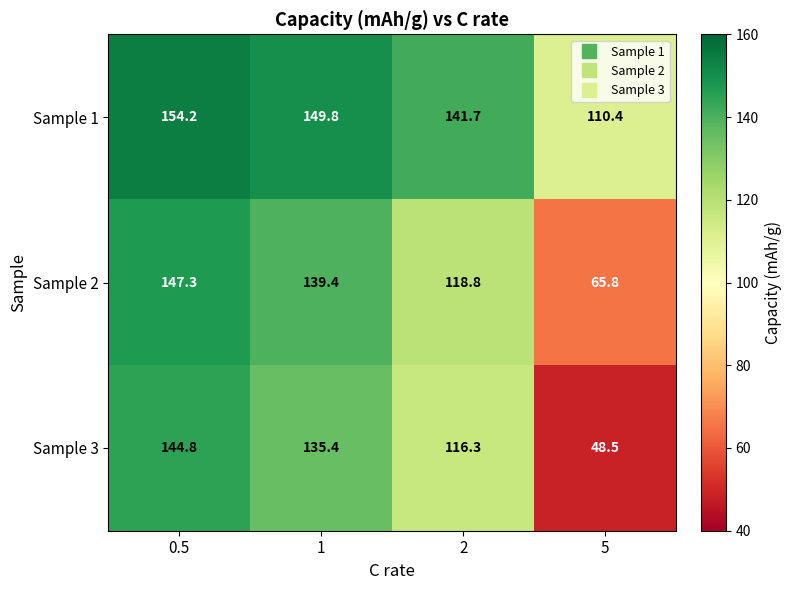

What is the spread (max minus min) of values at 0.5?

9.4